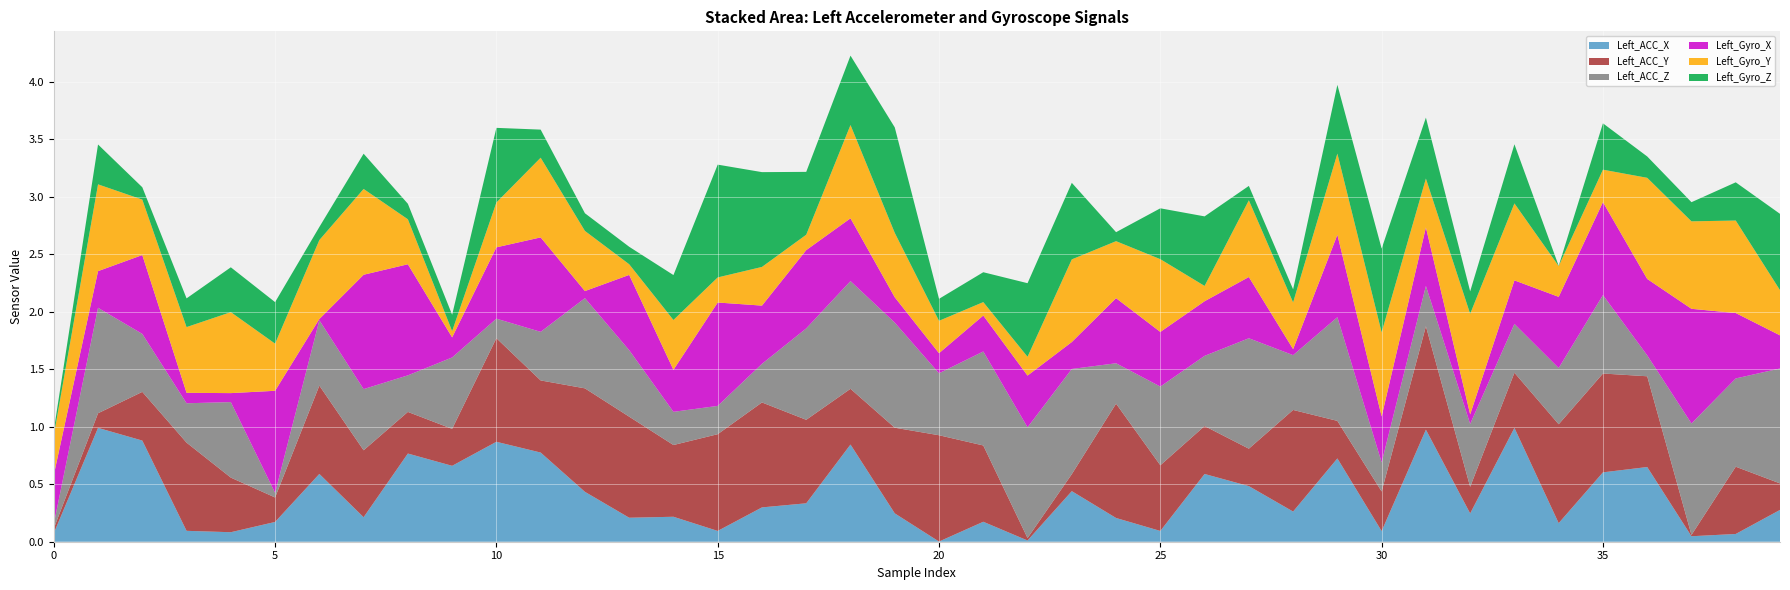

Reading left to right, what are all the values shown in this chart?

Left_ACC_X: 0=0.1	1=1.0	2=0.9	3=0.1	4=0.1	5=0.2	6=0.6	7=0.2	8=0.8	9=0.7	10=0.9	11=0.8	12=0.4	13=0.2	14=0.2	15=0.1	16=0.3	17=0.3	18=0.8	19=0.2	20=0.0	21=0.2	22=0.0	23=0.4	24=0.2	25=0.1	26=0.6	27=0.5	28=0.3	29=0.7	30=0.1	31=1.0	32=0.2	33=1.0	34=0.2	35=0.6	36=0.6	37=0.0	38=0.1	39=0.3
Left_ACC_Y: 0=0.0	1=0.1	2=0.4	3=0.8	4=0.5	5=0.2	6=0.8	7=0.6	8=0.4	9=0.3	10=0.9	11=0.6	12=0.9	13=0.9	14=0.6	15=0.8	16=0.9	17=0.7	18=0.5	19=0.7	20=0.9	21=0.7	22=0.0	23=0.1	24=1.0	25=0.6	26=0.4	27=0.3	28=0.9	29=0.3	30=0.3	31=0.9	32=0.2	33=0.5	34=0.9	35=0.9	36=0.8	37=0.0	38=0.6	39=0.2
Left_ACC_Z: 0=0.0	1=0.9	2=0.5	3=0.3	4=0.7	5=0.0	6=0.6	7=0.5	8=0.3	9=0.6	10=0.2	11=0.4	12=0.8	13=0.6	14=0.3	15=0.2	16=0.3	17=0.8	18=0.9	19=0.9	20=0.5	21=0.8	22=1.0	23=0.9	24=0.4	25=0.7	26=0.6	27=1.0	28=0.5	29=0.9	30=0.3	31=0.4	32=0.5	33=0.4	34=0.5	35=0.7	36=0.2	37=1.0	38=0.8	39=1.0
Left_Gyro_X: 0=0.4	1=0.3	2=0.7	3=0.1	4=0.1	5=0.9	6=0.0	7=1.0	8=1.0	9=0.2	10=0.6	11=0.8	12=0.1	13=0.7	14=0.4	15=0.9	16=0.5	17=0.7	18=0.5	19=0.2	20=0.2	21=0.3	22=0.4	23=0.2	24=0.6	25=0.5	26=0.5	27=0.5	28=0.1	29=0.7	30=0.4	31=0.5	32=0.1	33=0.4	34=0.6	35=0.8	36=0.7	37=1.0	38=0.6	39=0.3
Left_Gyro_Y: 0=0.3	1=0.8	2=0.5	3=0.6	4=0.7	5=0.4	6=0.7	7=0.7	8=0.4	9=0.1	10=0.4	11=0.7	12=0.5	13=0.1	14=0.4	15=0.2	16=0.3	17=0.1	18=0.8	19=0.6	20=0.3	21=0.1	22=0.2	23=0.7	24=0.5	25=0.6	26=0.1	27=0.7	28=0.4	29=0.7	30=0.7	31=0.4	32=0.9	33=0.7	34=0.3	35=0.3	36=0.9	37=0.8	38=0.8	39=0.4
Left_Gyro_Z: 0=0.0	1=0.3	2=0.1	3=0.2	4=0.4	5=0.4	6=0.1	7=0.3	8=0.1	9=0.1	10=0.6	11=0.2	12=0.2	13=0.2	14=0.4	15=1.0	16=0.8	17=0.5	18=0.6	19=0.9	20=0.2	21=0.3	22=0.6	23=0.7	24=0.1	25=0.4	26=0.6	27=0.1	28=0.1	29=0.6	30=0.7	31=0.5	32=0.2	33=0.5	34=0.0	35=0.4	36=0.2	37=0.2	38=0.3	39=0.7